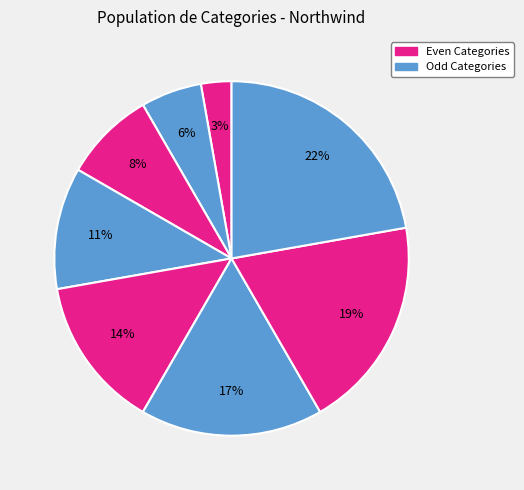

How many slices are in this pie chart?

8